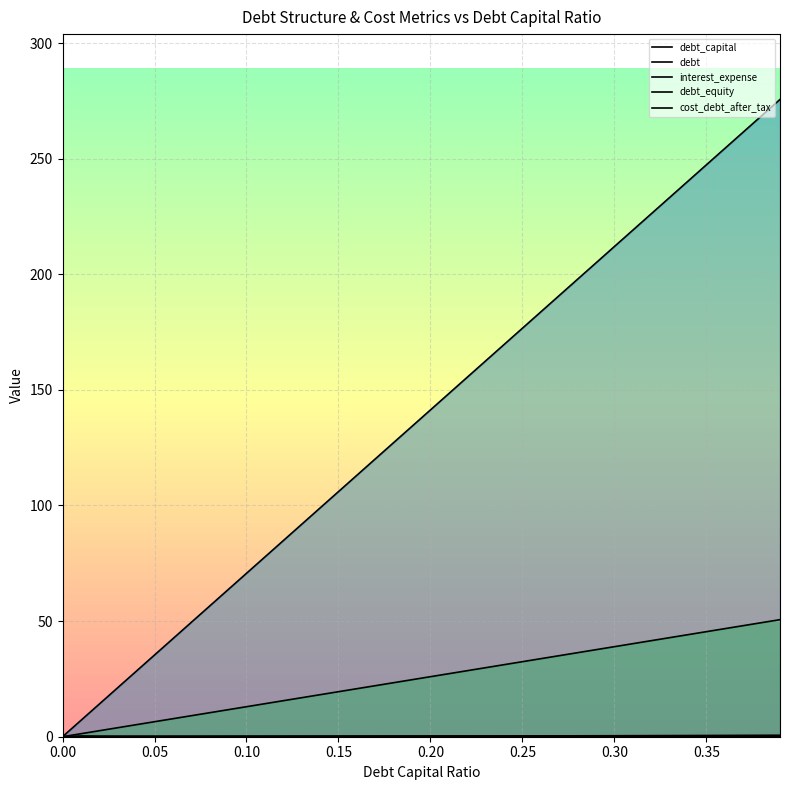

What is the value of the debt point at the 26th from the left?

176.7